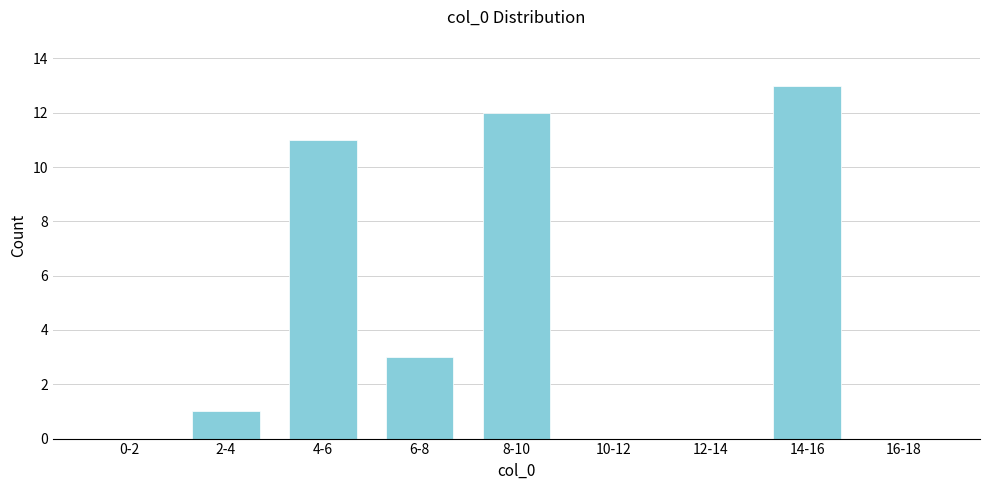

Reading left to right, extract all data points from this chart.

0-2=0	2-4=1	4-6=11	6-8=3	8-10=12	10-12=0	12-14=0	14-16=13	16-18=0